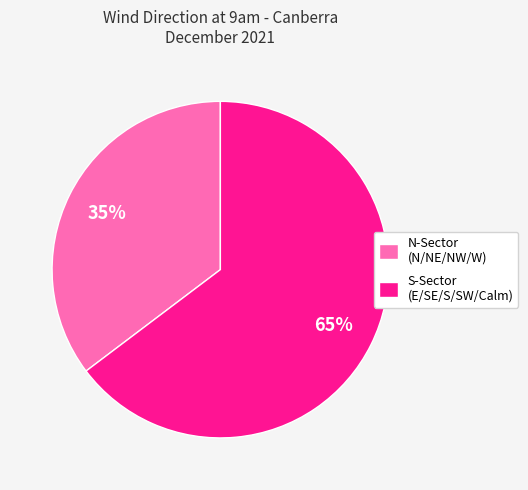

Does N-Sector (N/NE/NW/W) represent more than half of the total?

No